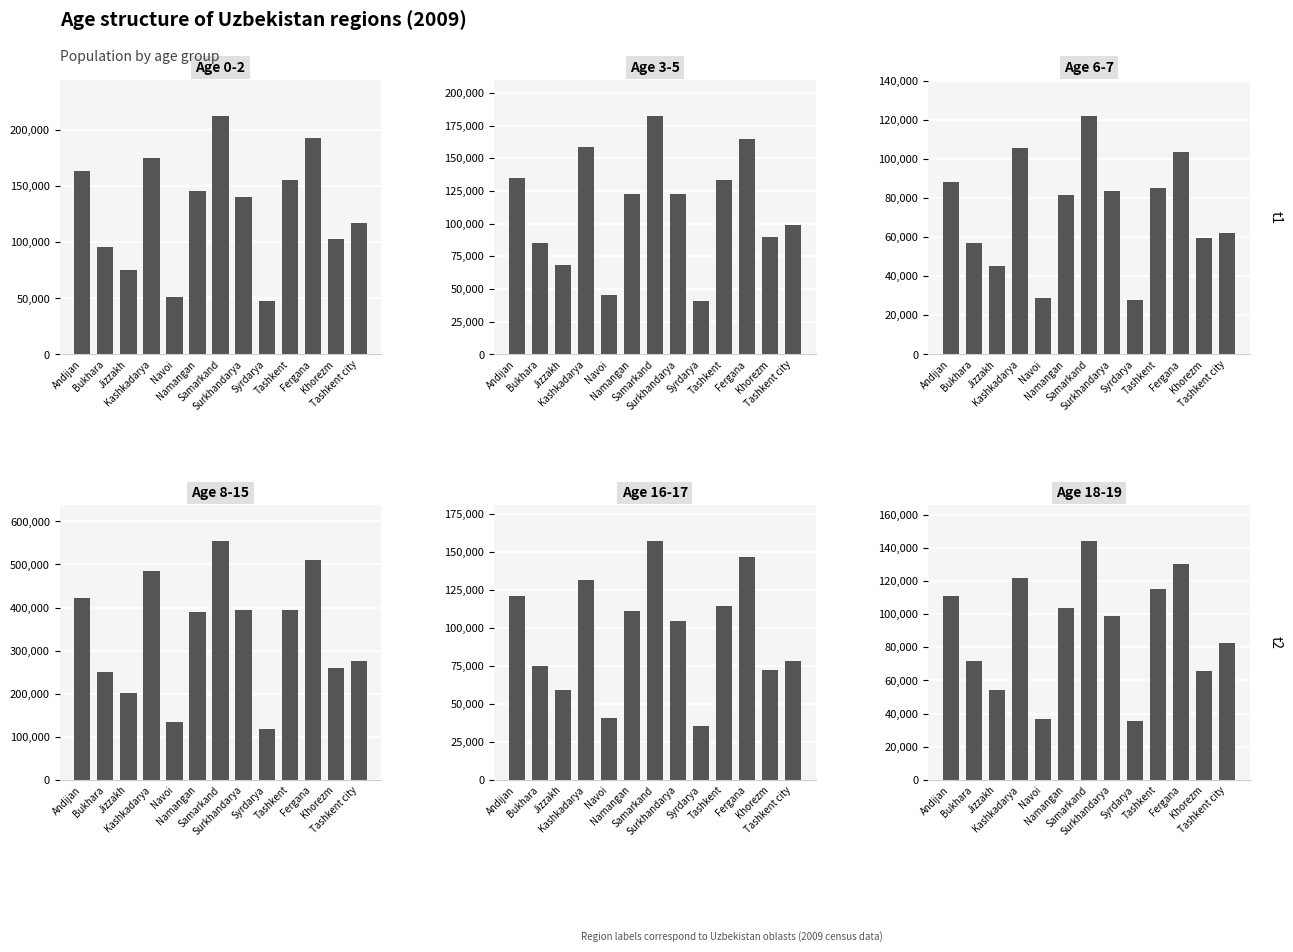

The value of 6-7 at Navoi is 28943. True or false?

True